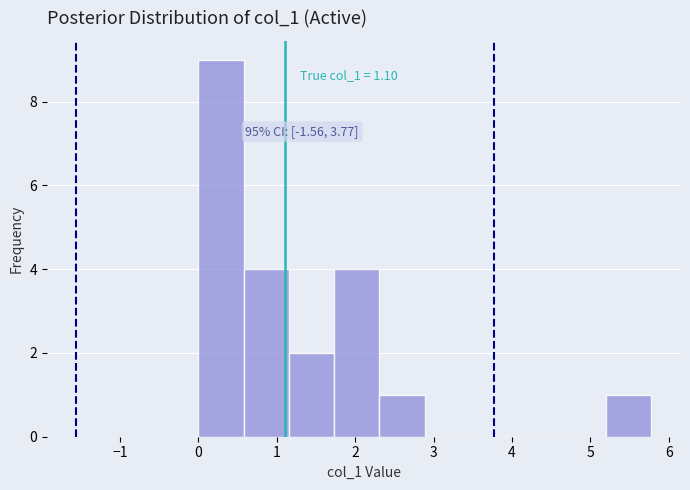

Which range on the x-axis has the tallest bar?

0.0 to 0.6